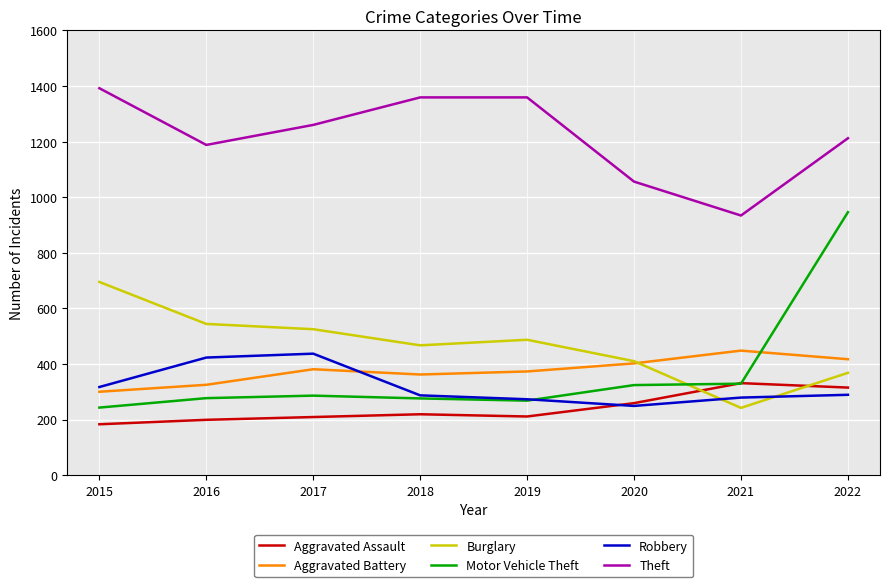

The value of Aggravated Assault at 2017 is 209. True or false?

True